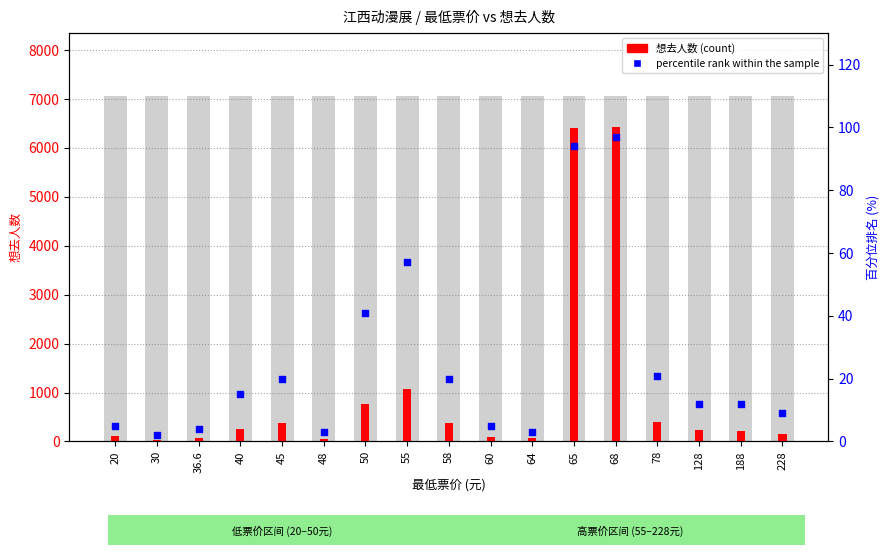

Is the value of percentile rank within the sample at 58 greater than the value of 想去人数 (count) at 60?

No